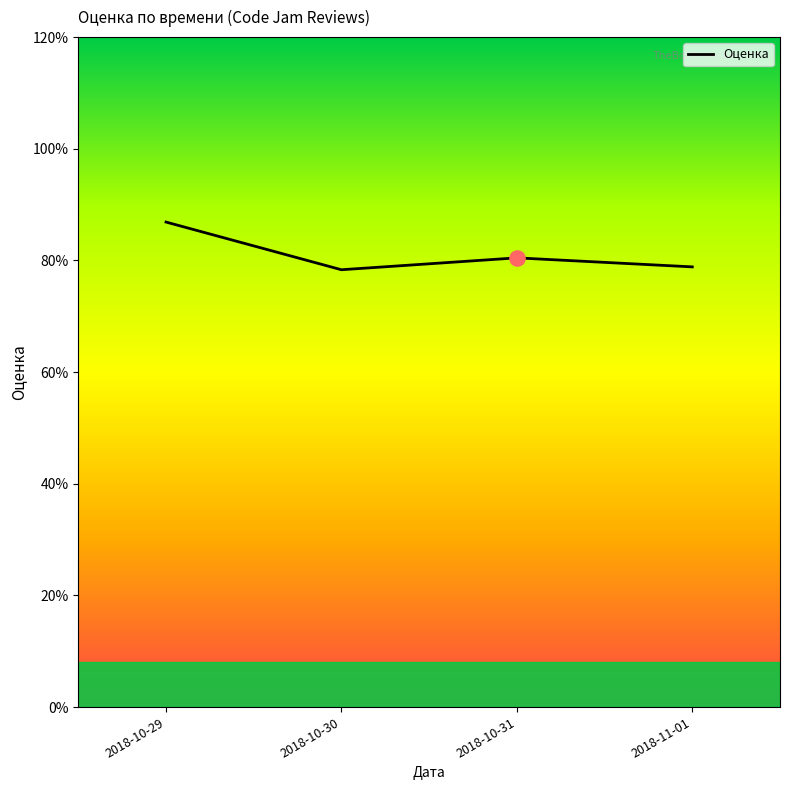

What is the change in value from 2018-10-29 to 2018-10-31?

-6.4